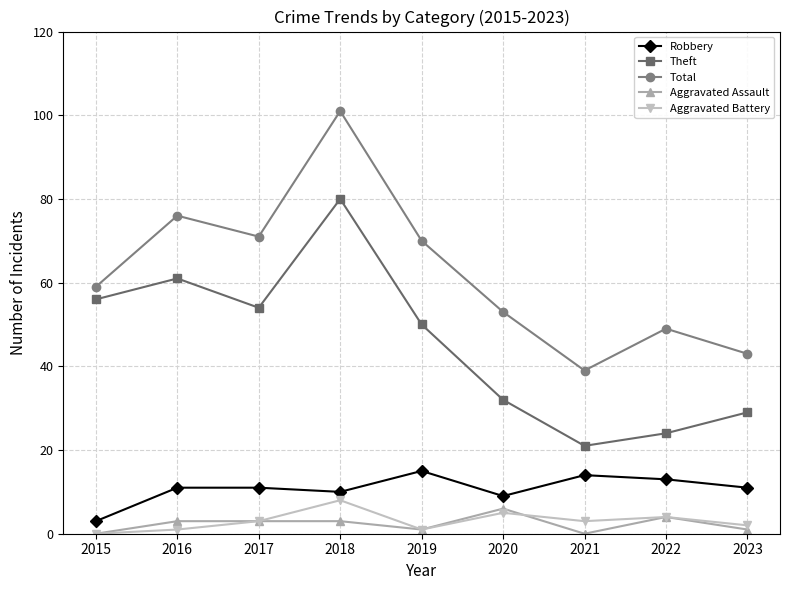

What are all the series names shown in the legend?

Robbery, Theft, Total, Aggravated Assault, Aggravated Battery